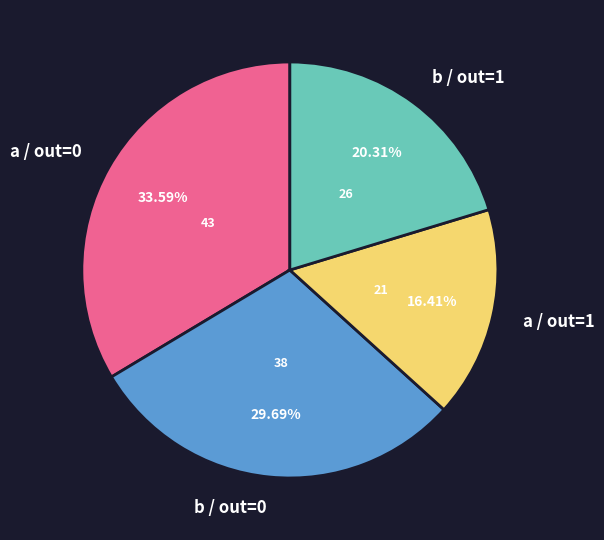

Is there a majority slice in this chart?

No